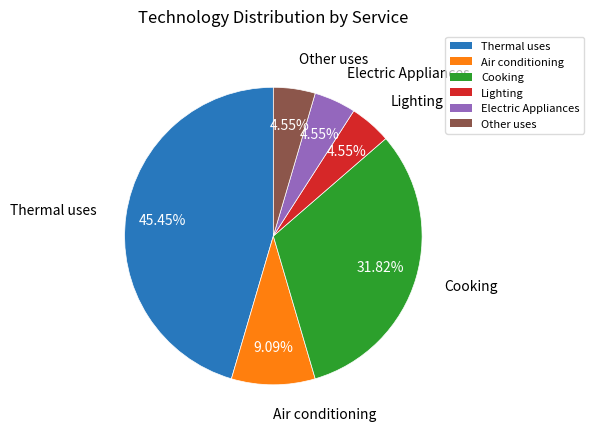

Is the sum of Other uses and Cooking greater than half?

No